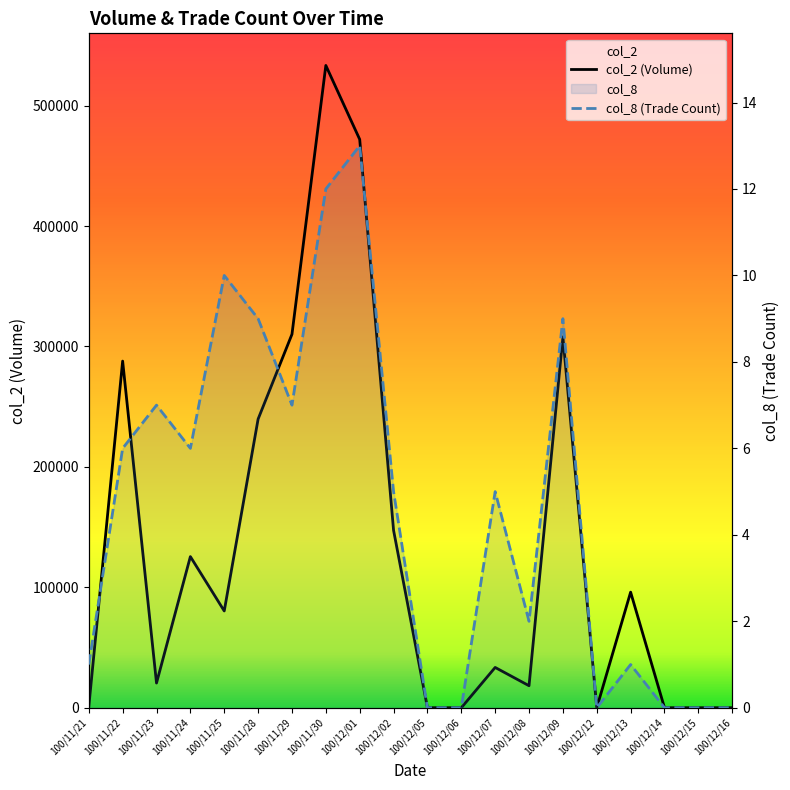

Reading right to left, what are all the values shown in this chart?

col_2: 100/12/16=0	100/12/15=0	100/12/14=0	100/12/13=96000	100/12/12=0	100/12/09=308000	100/12/08=18300	100/12/07=33480	100/12/06=0	100/12/05=0	100/12/02=147350	100/12/01=471920	100/11/30=533320	100/11/29=310150	100/11/28=239700	100/11/25=80370	100/11/24=125520	100/11/23=20530	100/11/22=287840	100/11/21=770
col_8: 100/12/16=0	100/12/15=0	100/12/14=0	100/12/13=1	100/12/12=0	100/12/09=9	100/12/08=2	100/12/07=5	100/12/06=0	100/12/05=0	100/12/02=5	100/12/01=13	100/11/30=12	100/11/29=7	100/11/28=9	100/11/25=10	100/11/24=6	100/11/23=7	100/11/22=6	100/11/21=1